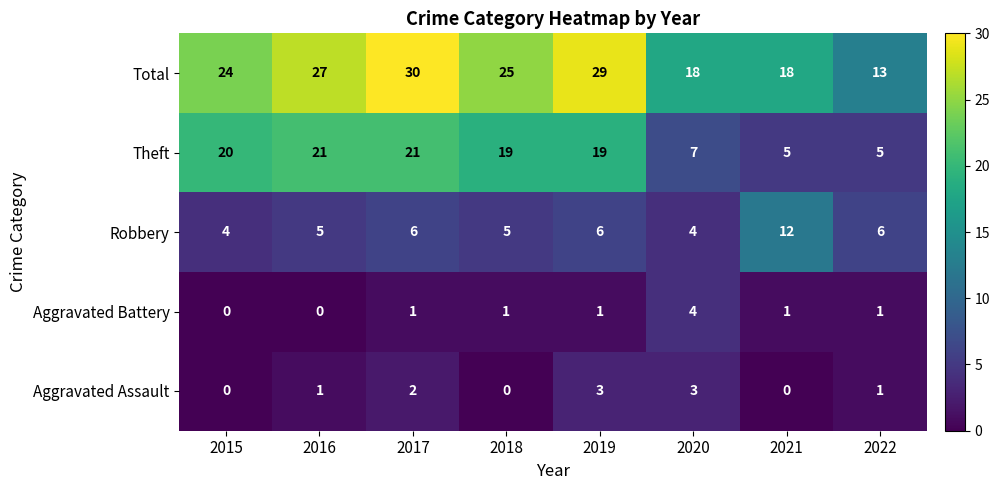

What is the difference between the maximum and minimum values in the Robbery series?

8